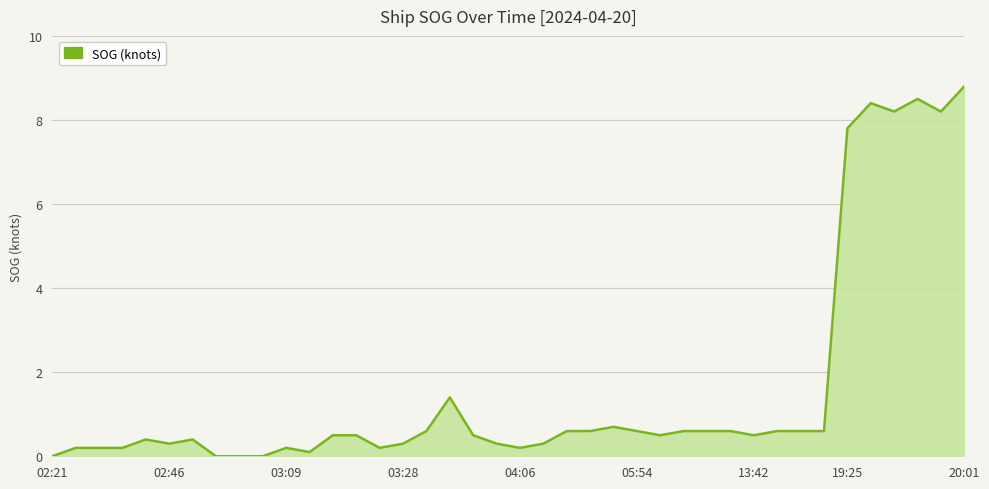

What is the greatest value displayed?

8.8